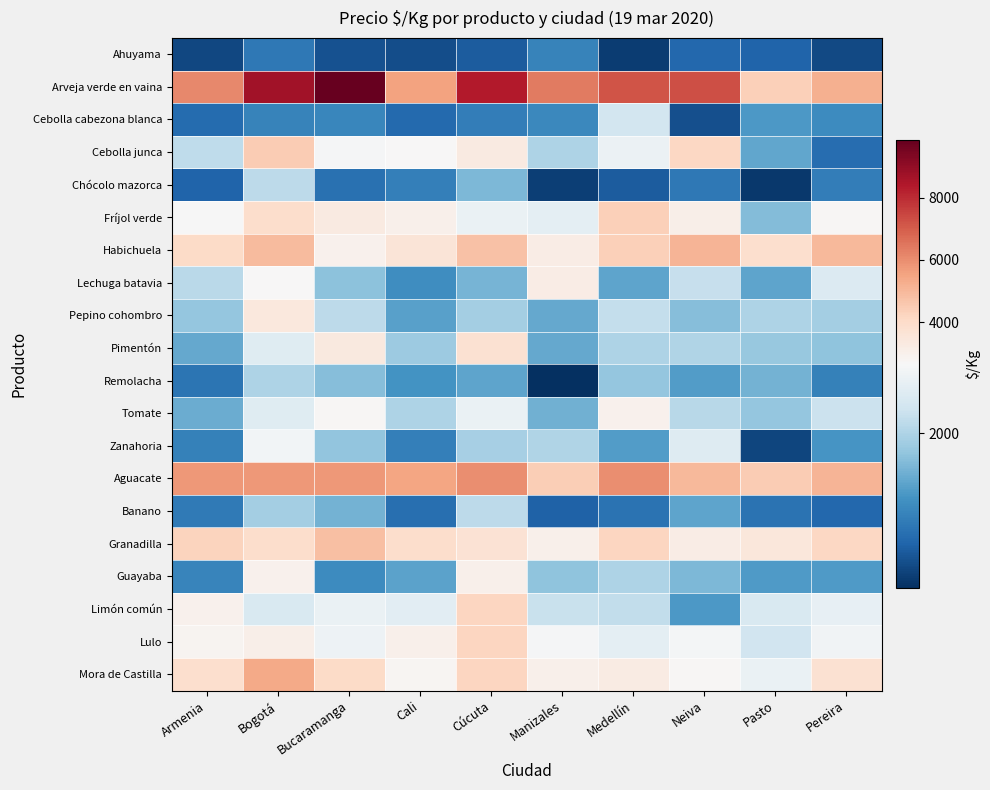

Which series has the widest spread of values?

Arveja verde en vaina